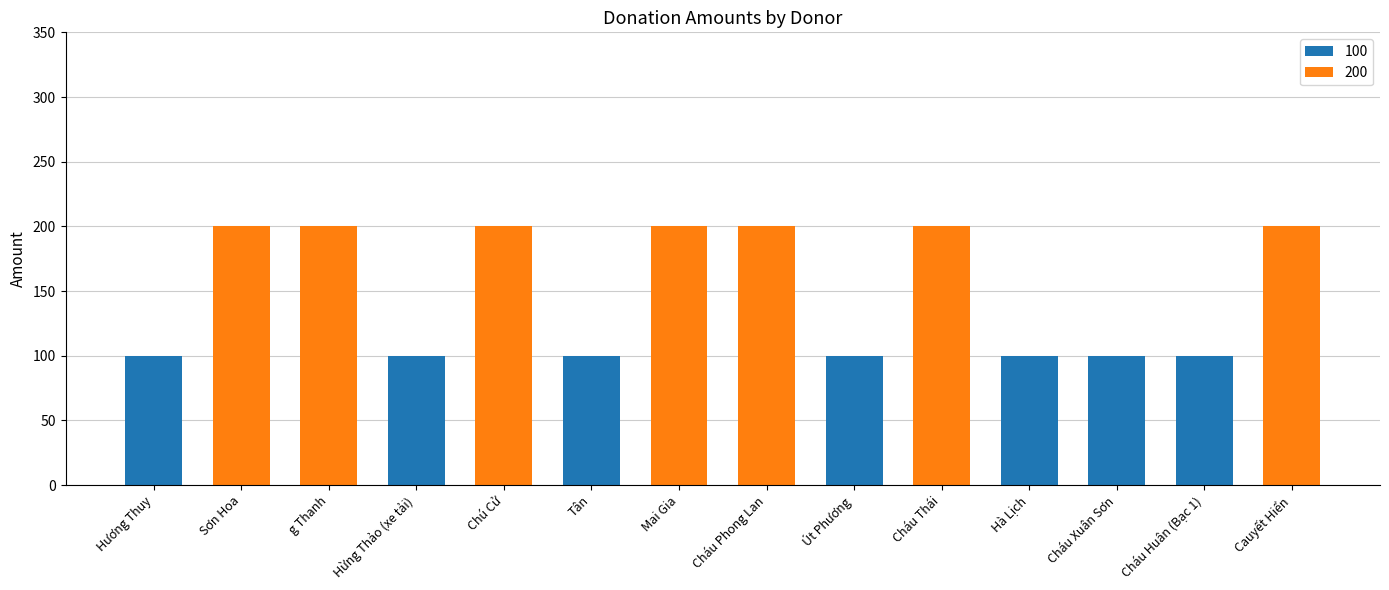

The 100 series shows 49 at Cháu Thái. True or false?

False